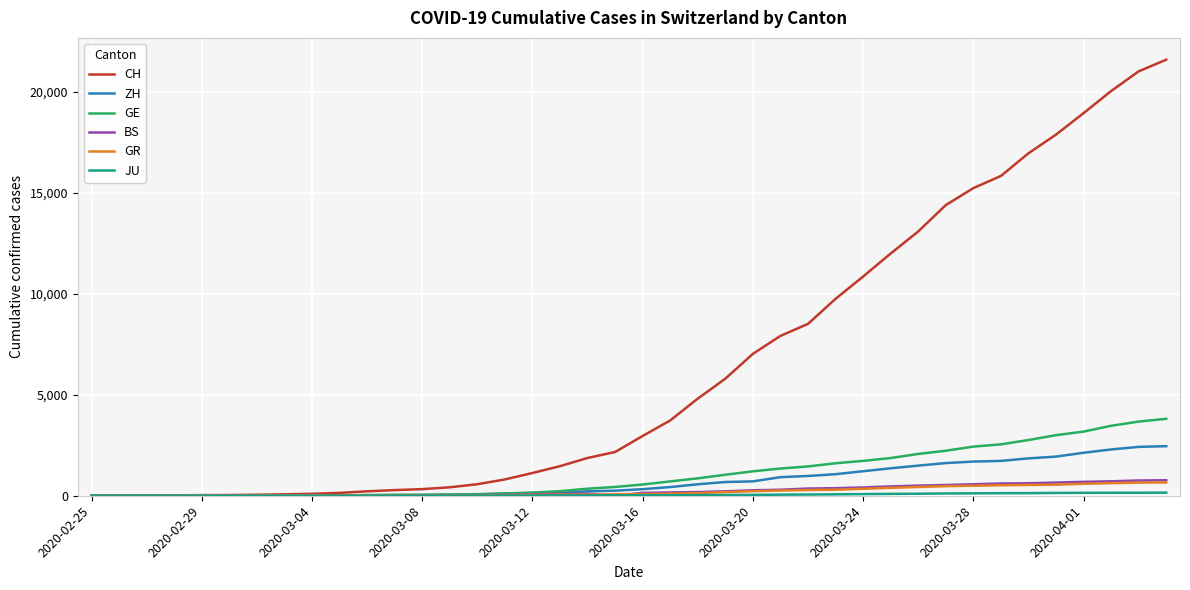

Which series has the largest range (max minus min)?

CH